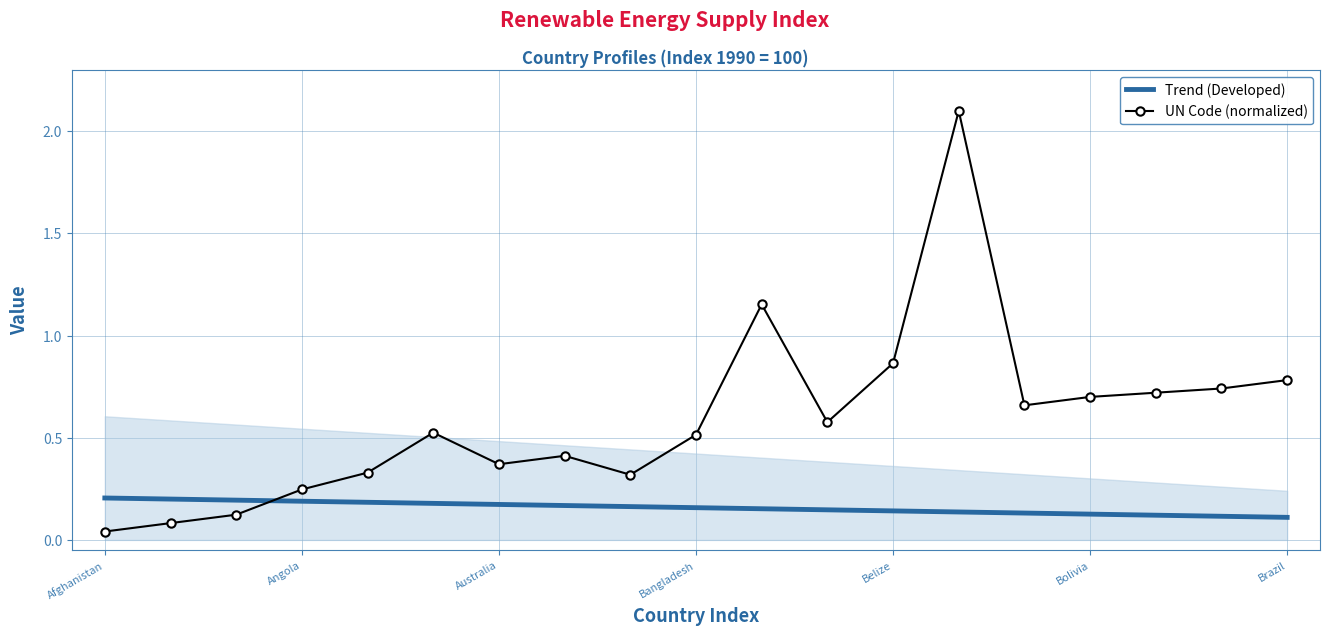

What is the average value of the Trend (Developed) series?

0.2